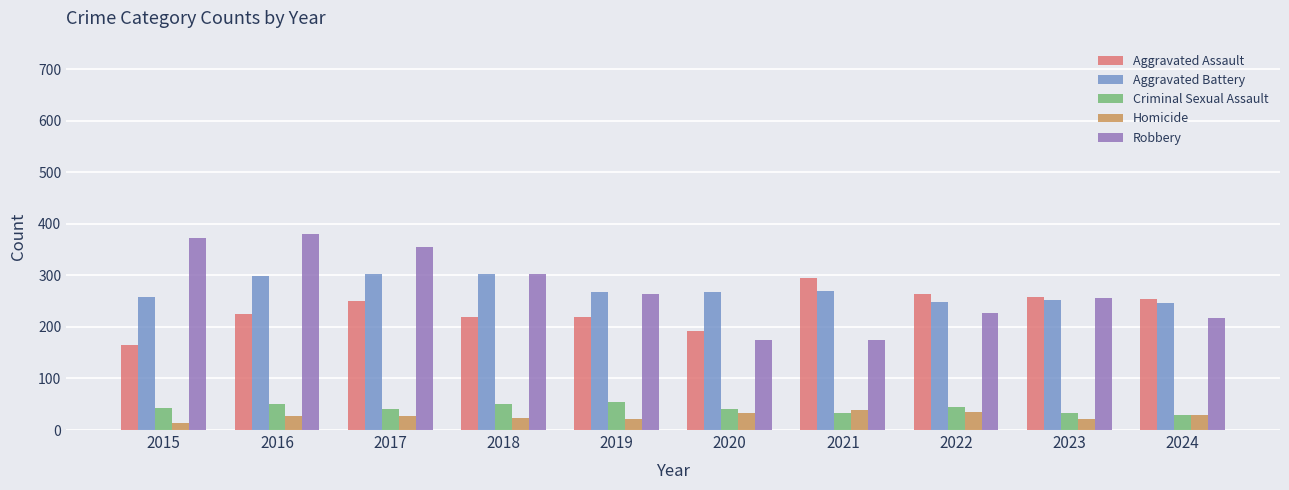

What is the total value across all series at 2024?

780